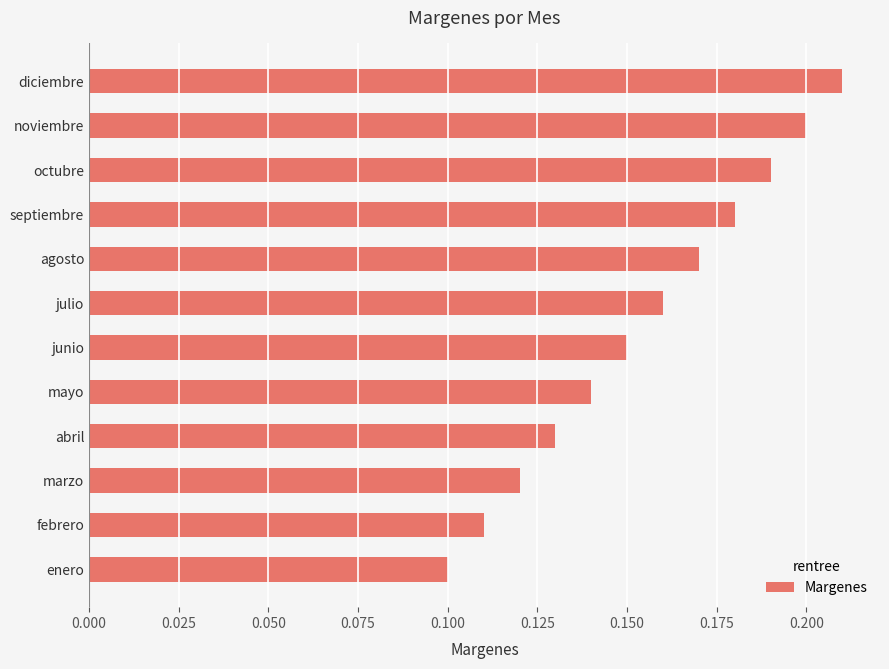

List the labels in order of value, largest first.

diciembre, noviembre, octubre, septiembre, agosto, julio, junio, mayo, abril, marzo, febrero, enero